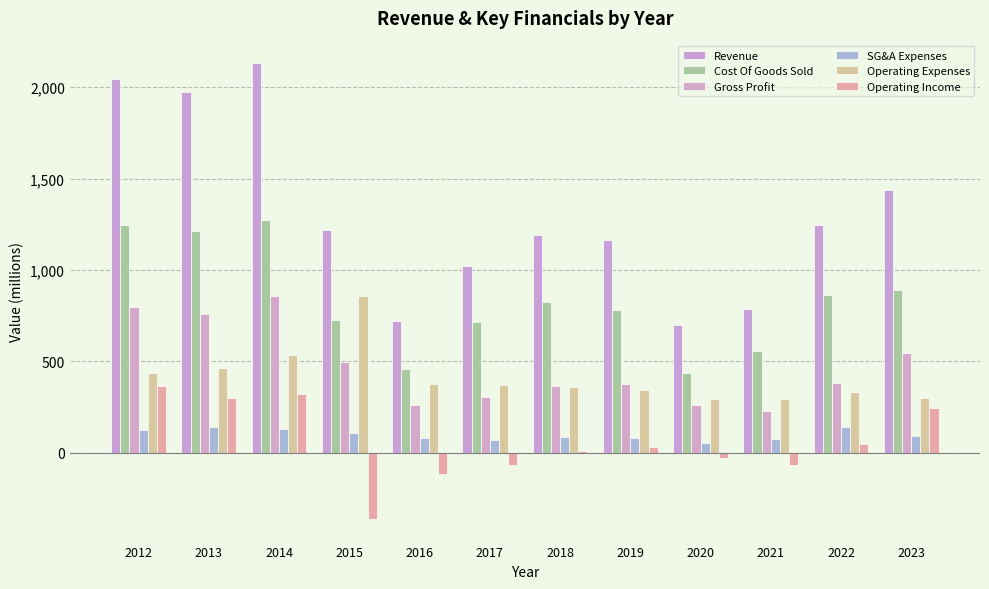

How many groups of bars are there?

12